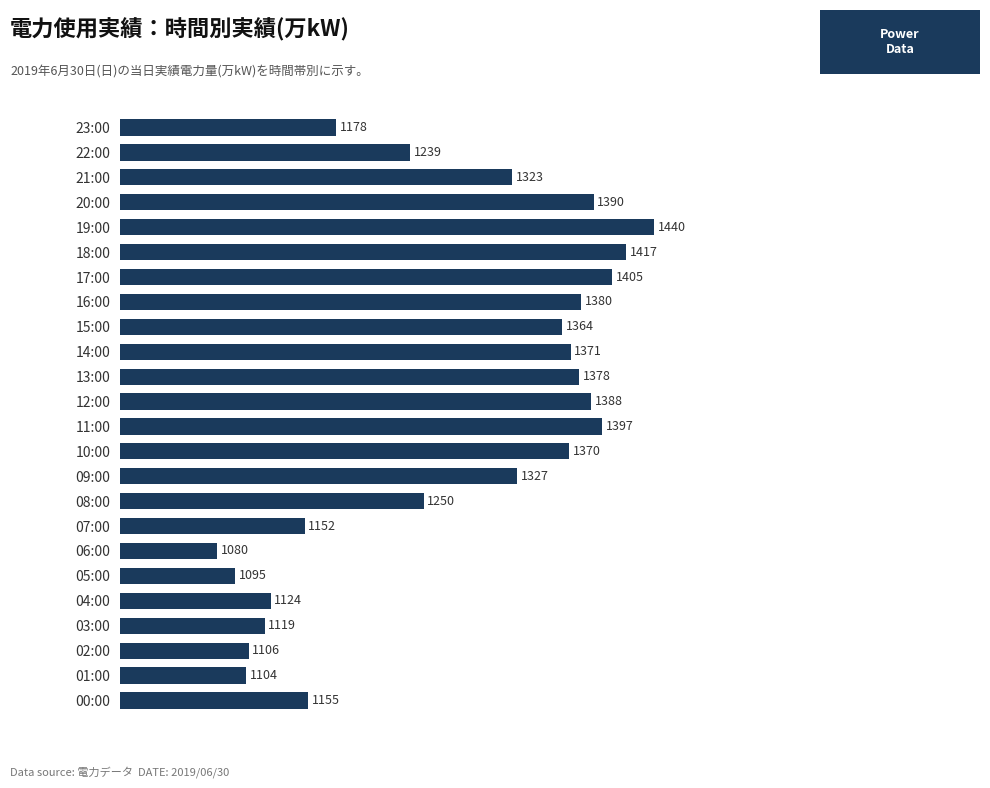

Rank the categories by value from highest to lowest.

19:00, 18:00, 17:00, 11:00, 20:00, 12:00, 16:00, 13:00, 14:00, 10:00, 15:00, 09:00, 21:00, 08:00, 22:00, 23:00, 00:00, 07:00, 04:00, 03:00, 02:00, 01:00, 05:00, 06:00